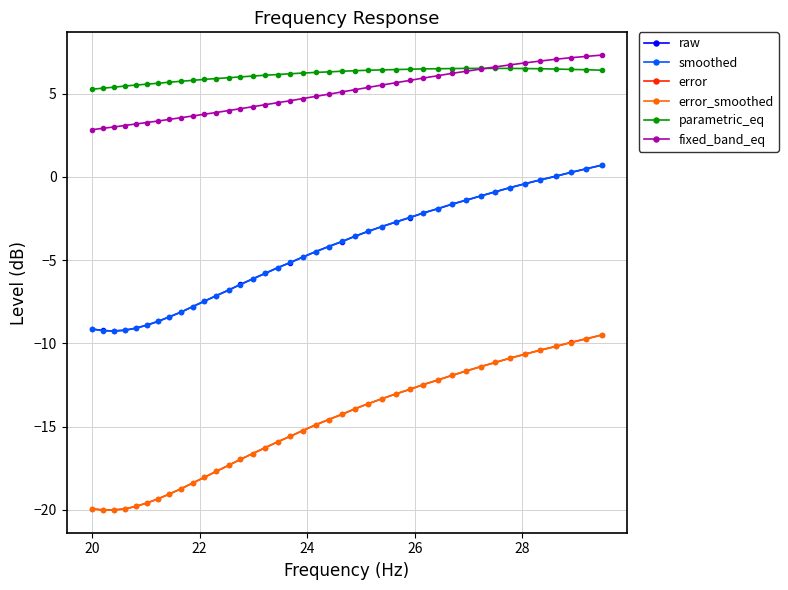

Does the chart have visible grid lines?

Yes